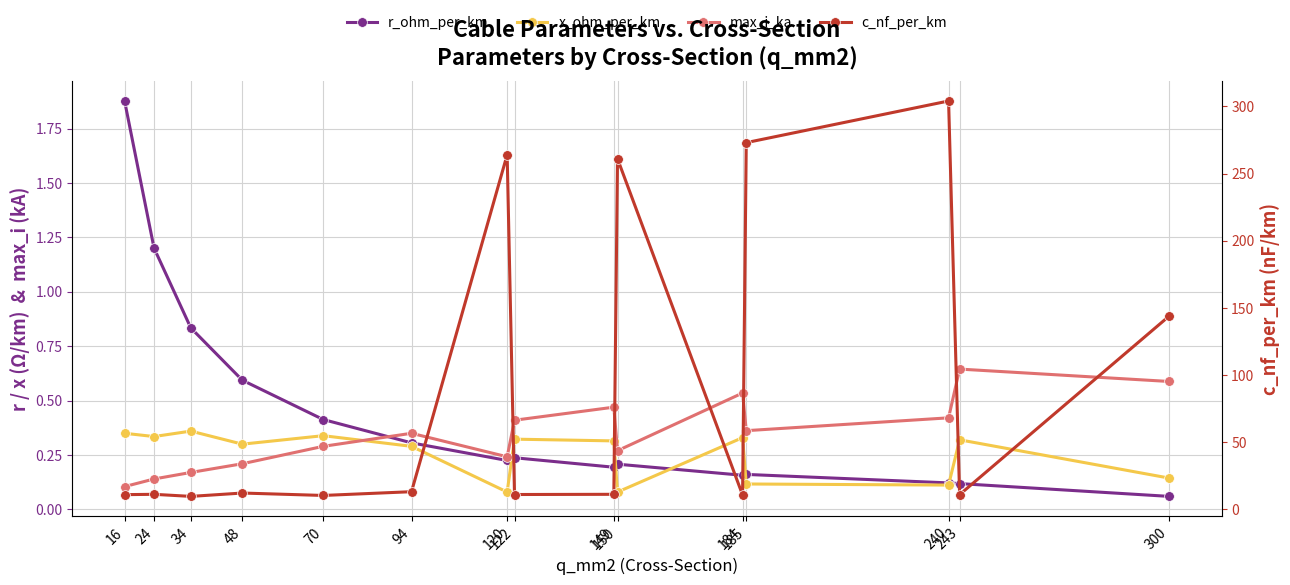

At which label does max_i_ka reach its minimum?

16